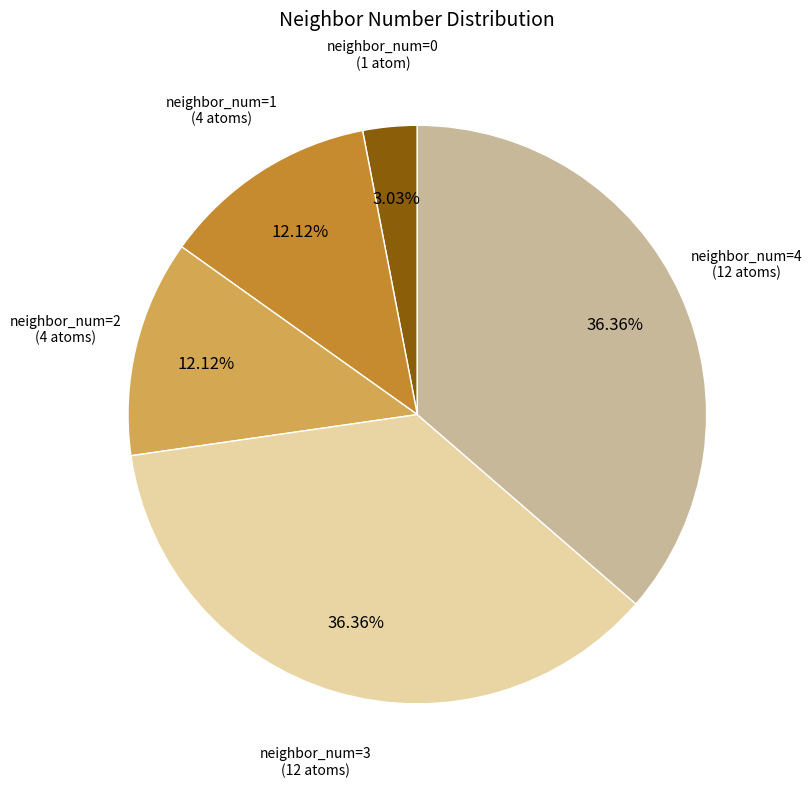

Does any single category account for the majority?

No